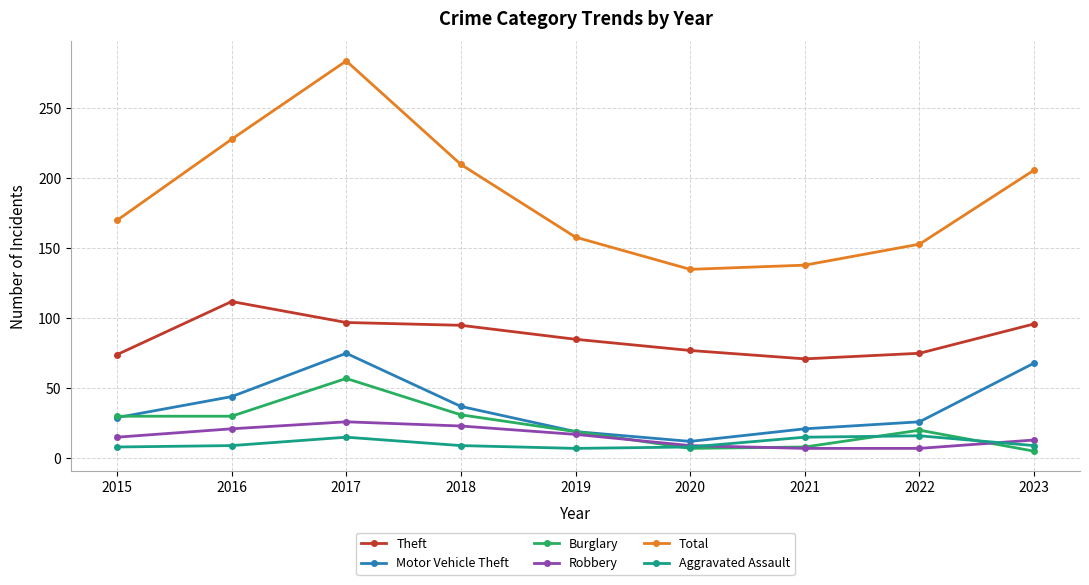

Where is the first local maximum for Motor Vehicle Theft?

2017